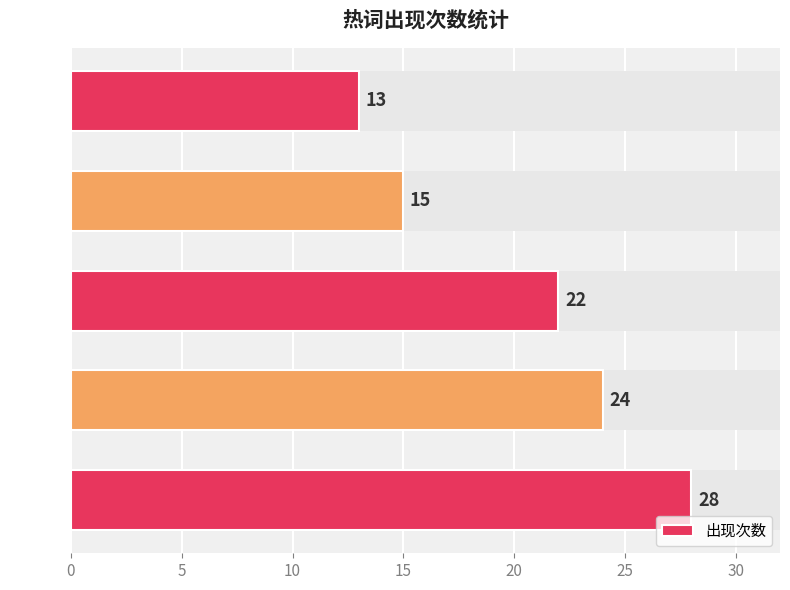

What is the value of the 2nd bar from the left?

24